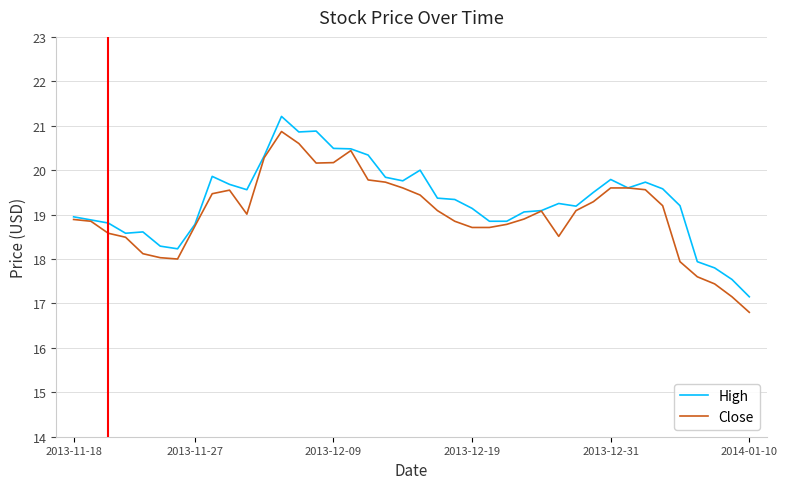

What is the maximum value shown in the chart?

21.2